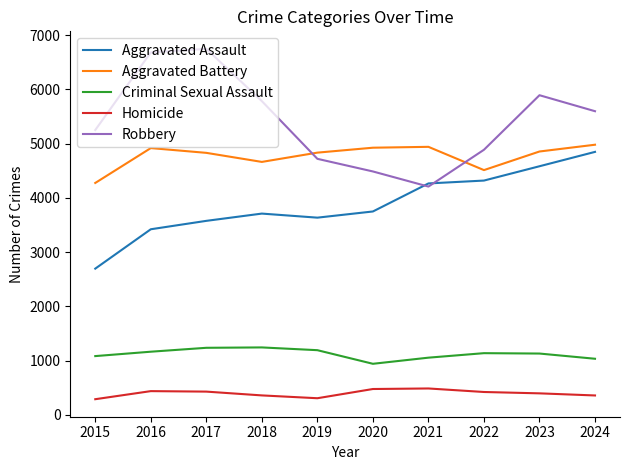

Count the number of data series in this chart.

5